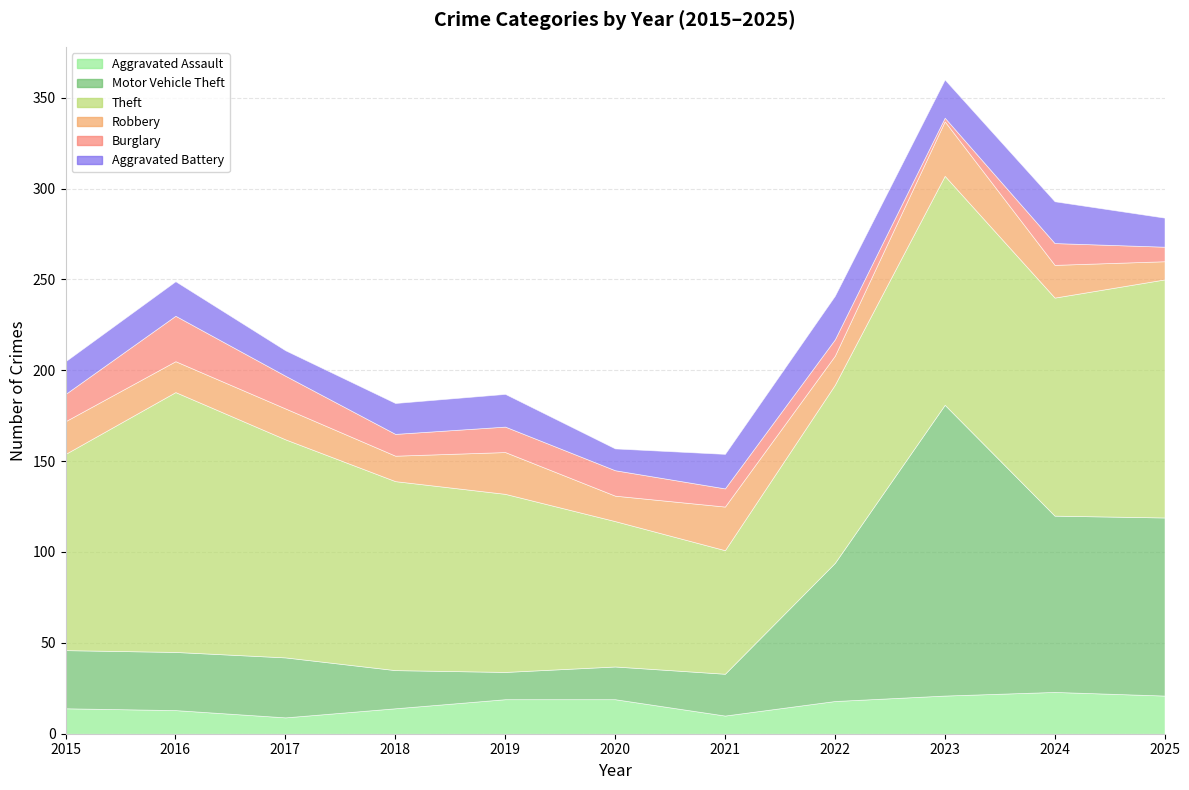

Which category has the lowest value in the Aggravated Battery series?

2020